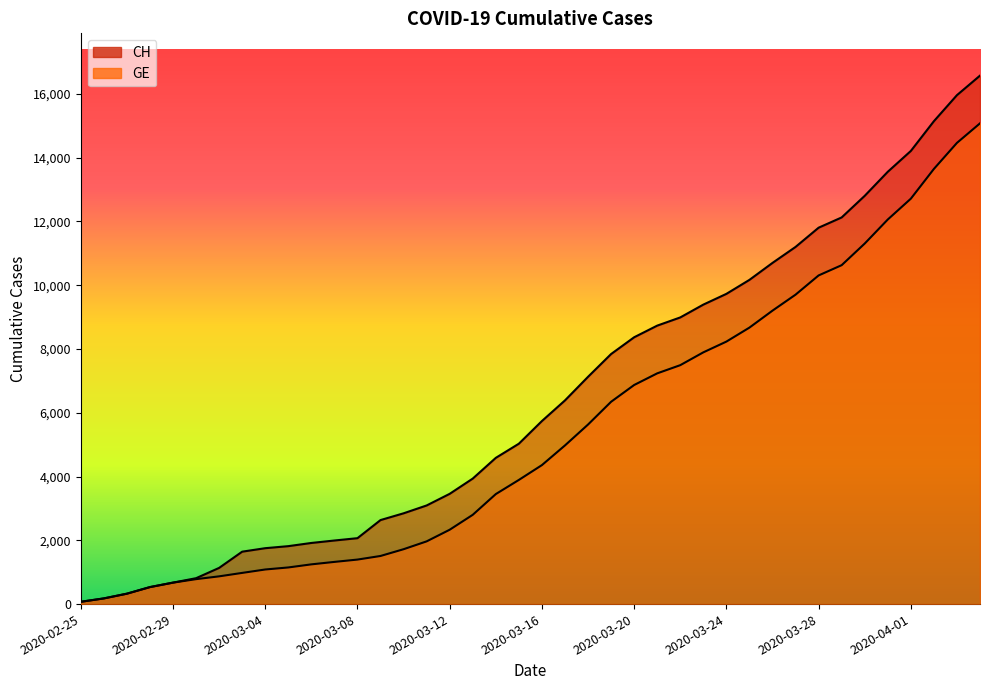

Rank the series at 2020-03-29 from lowest to highest value.

GE, CH